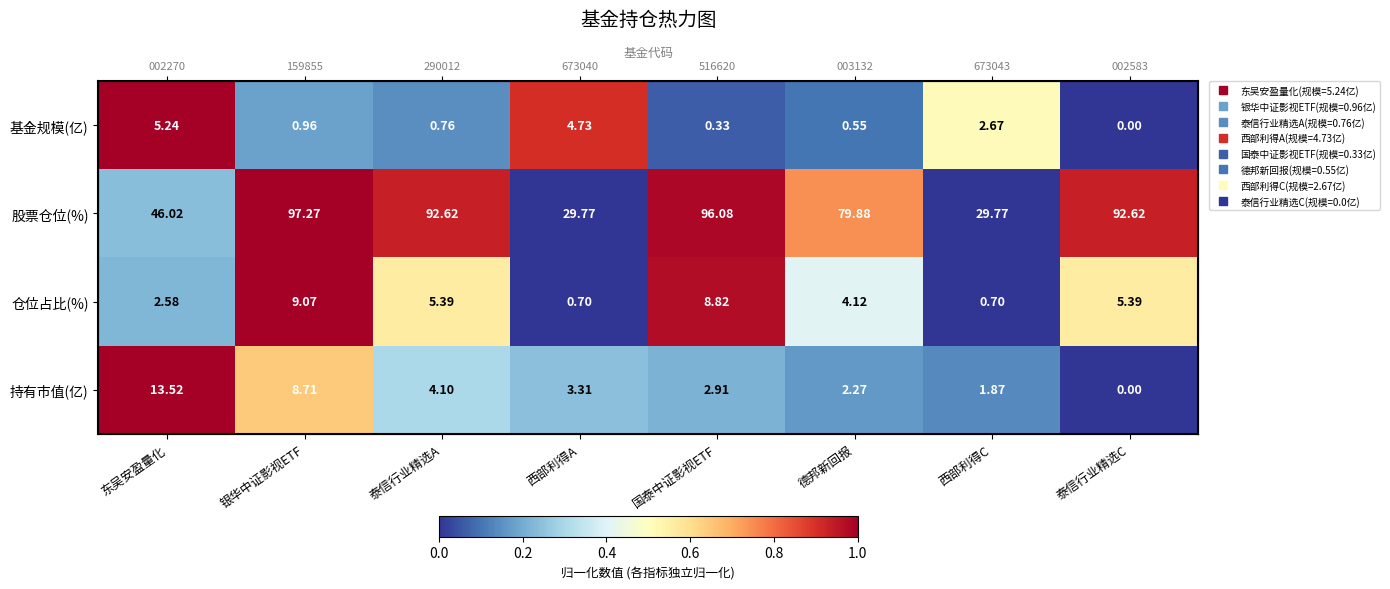

How many data points does each series have?

8